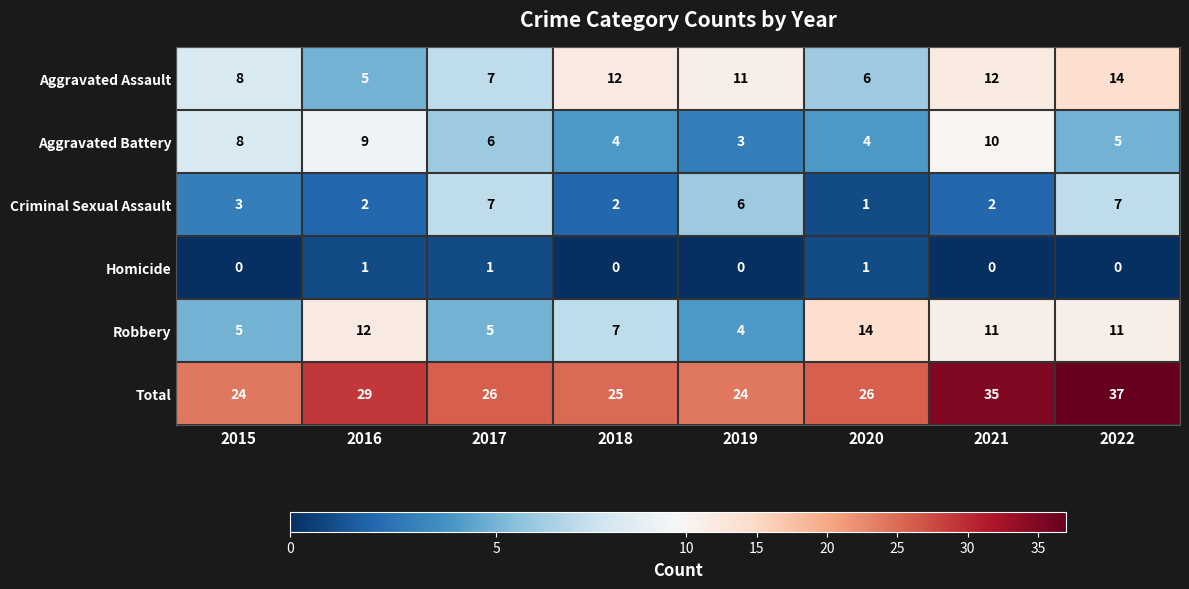

What is the difference between the second highest and minimum values in the Total series?

11